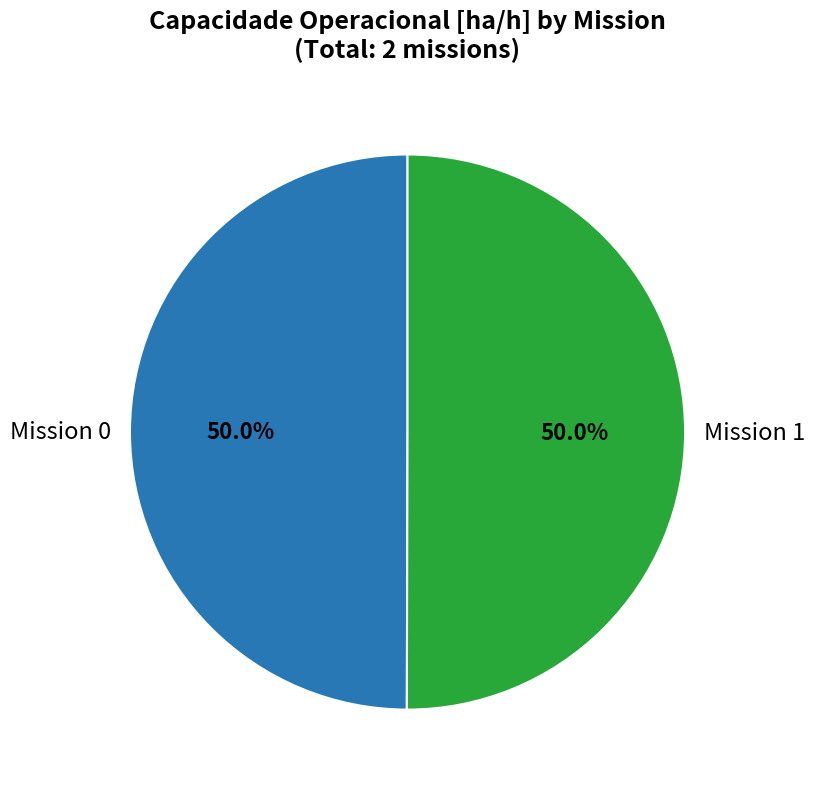

What percentage do Mission 0 and Mission 1 together represent?

100.0%